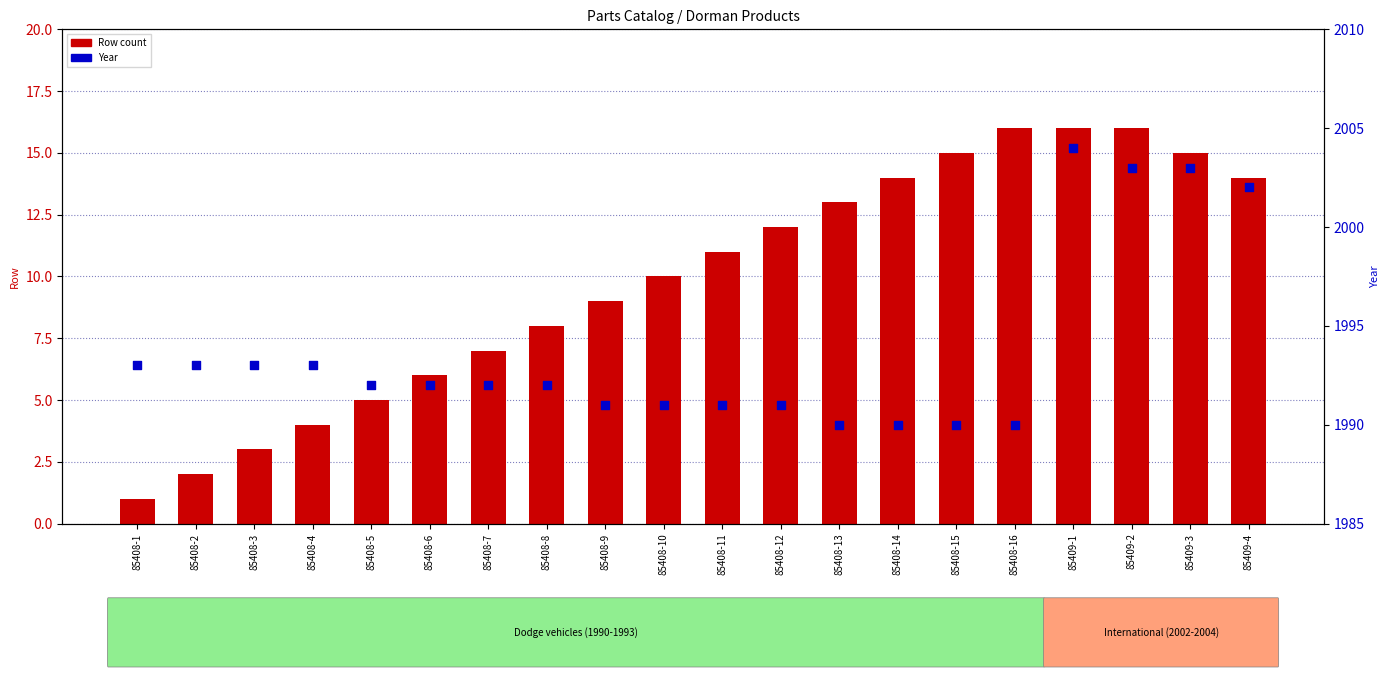

Which series contains the lowest Y value?

Row count